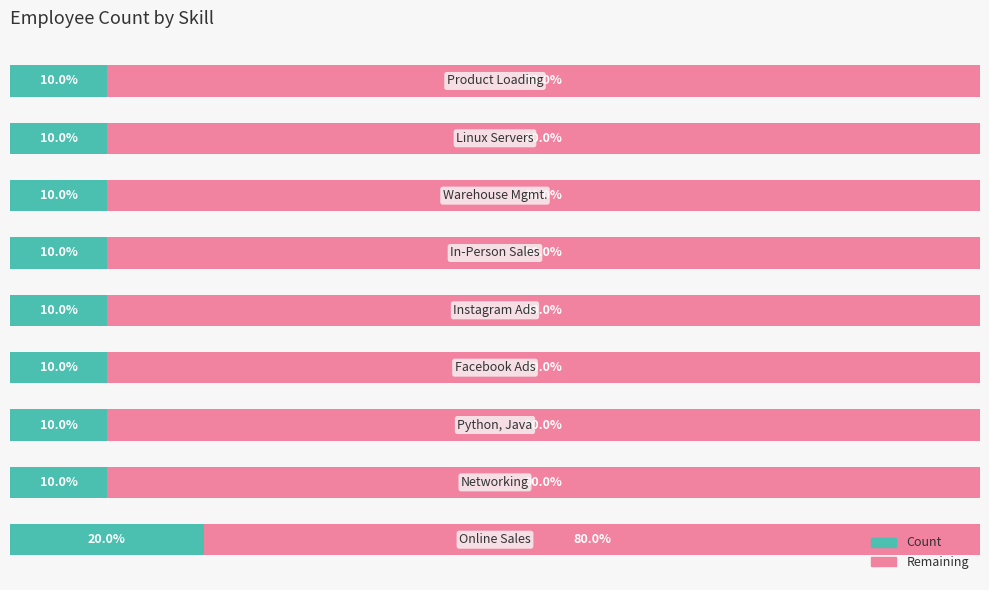

Rank the series by their average value, from lowest to highest.

Count, Remaining